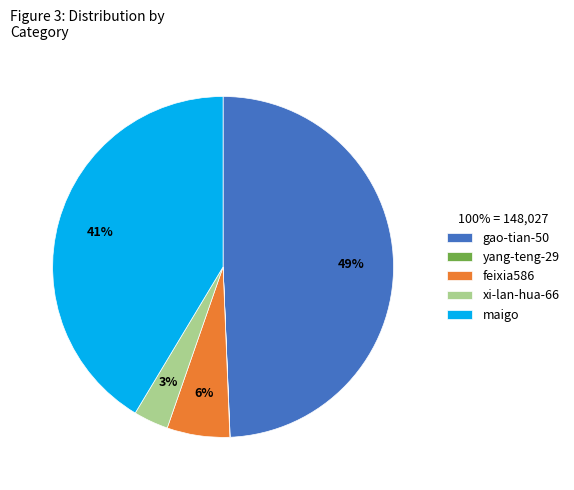

Combined, do feixia586 and gao-tian-50 account for over 50%?

Yes